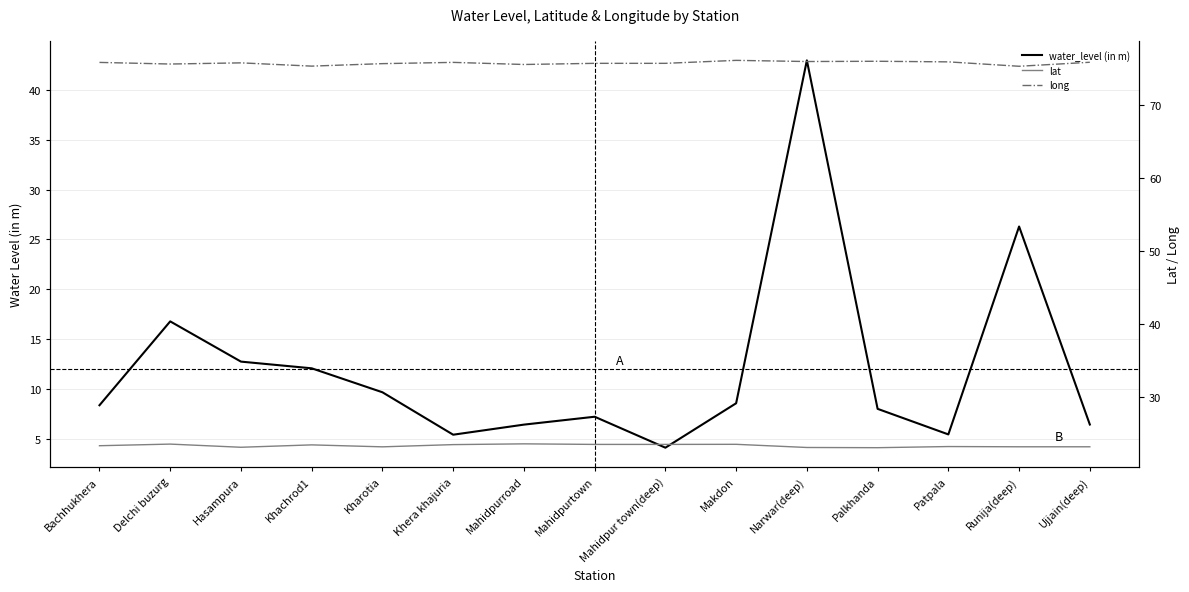

What is the minimum value shown in the chart?

4.2